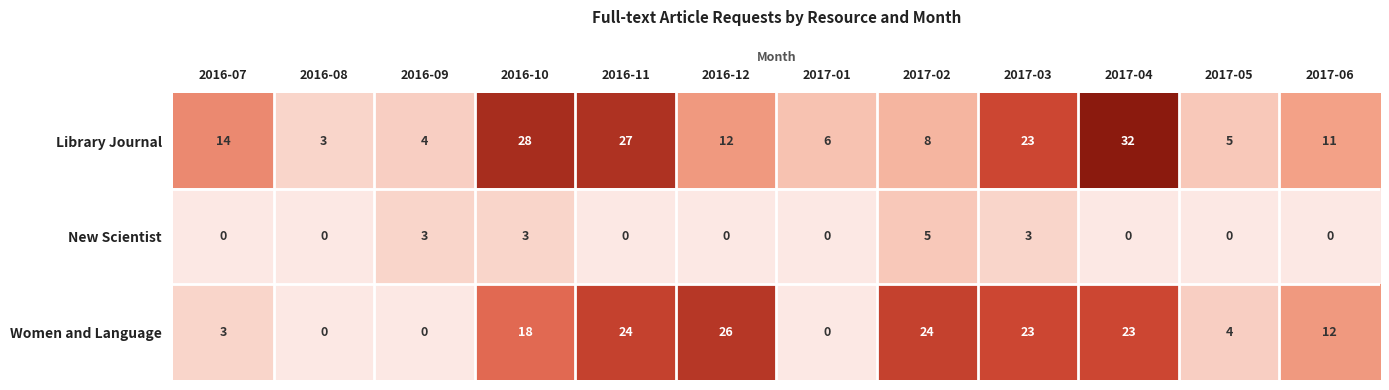

Which series changed the most between 2017-04 and 2017-05?

Library Journal